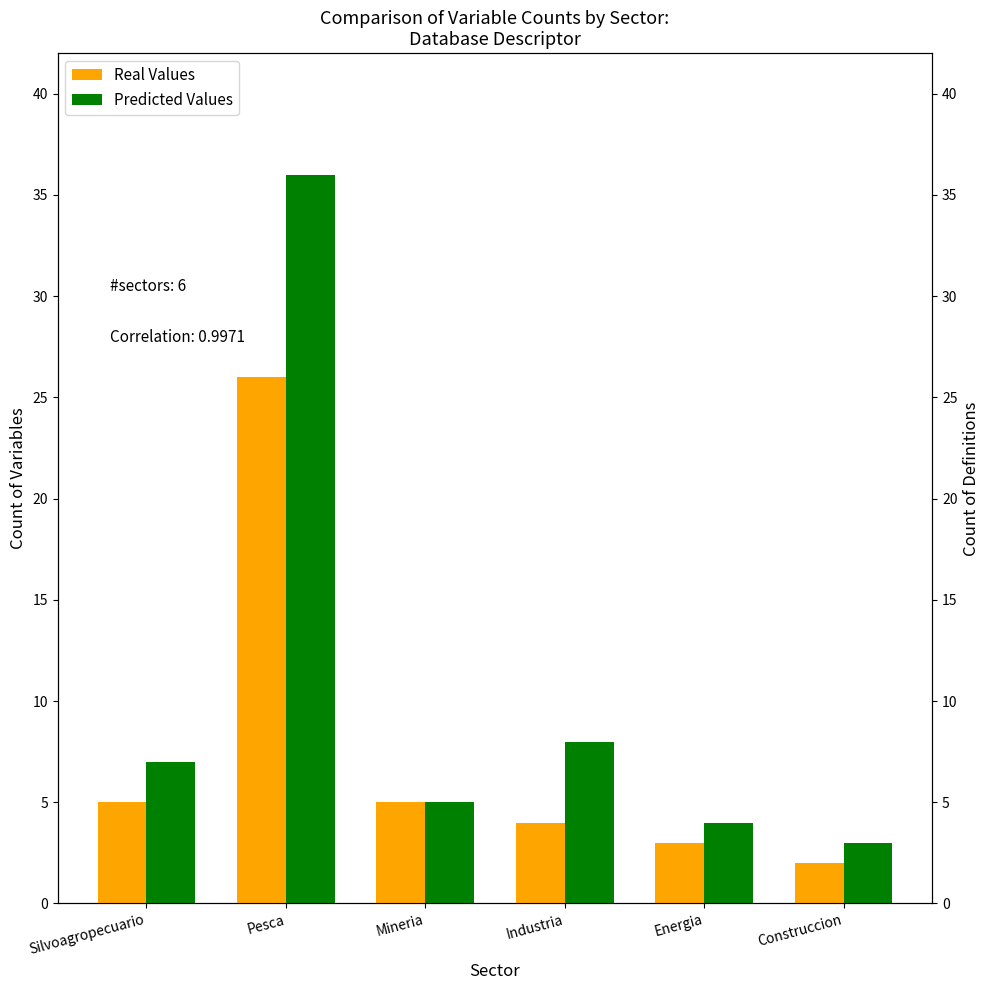

What is the difference between the Real Values values at Pesca and Silvoagropecuario?

21